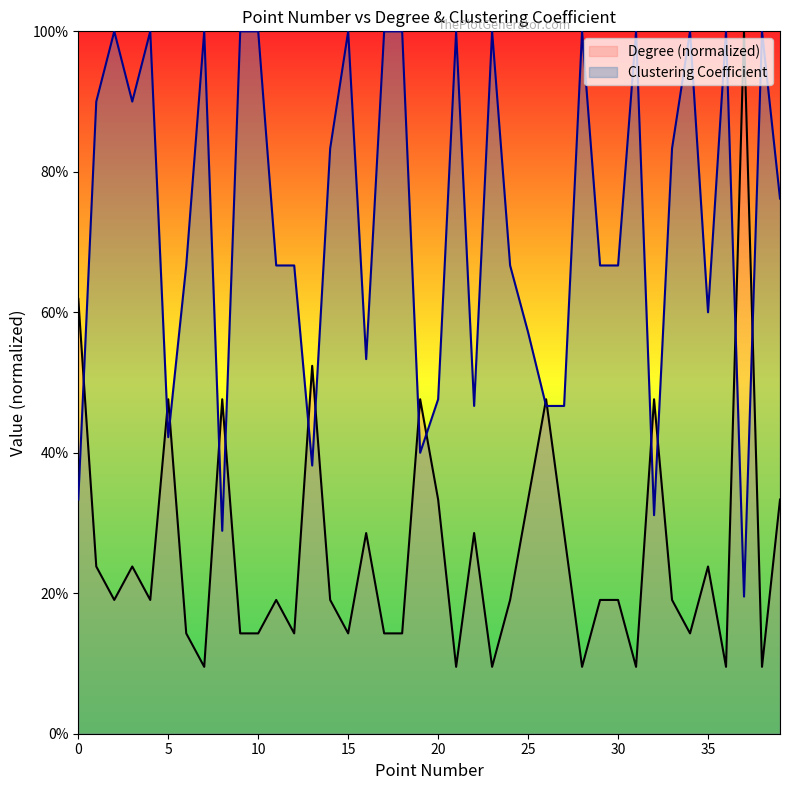

Read the Degree value at 0.

0.6